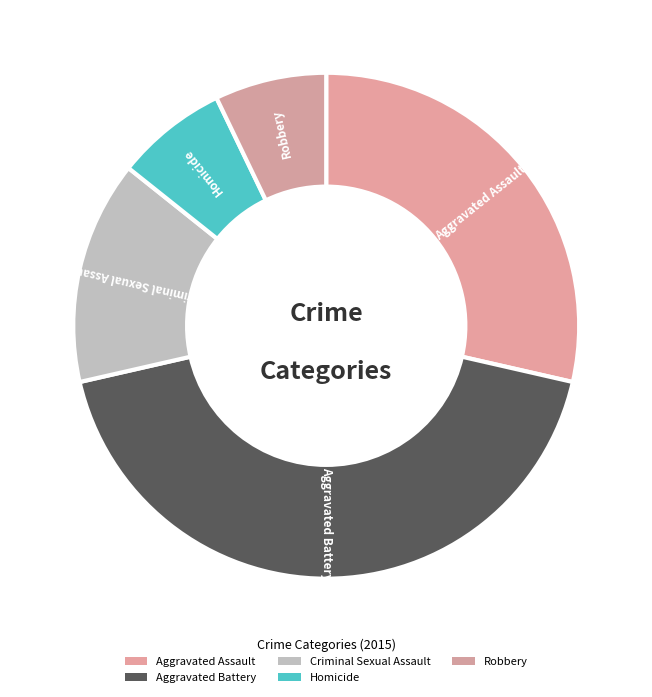

To the nearest percent, what is the combined percentage of Aggravated Assault and Aggravated Battery?

71%